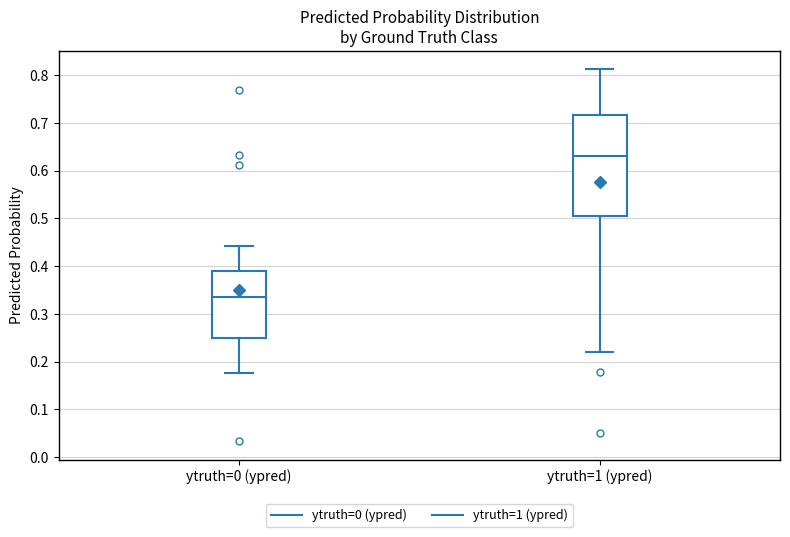

Reading left to right, transcribe this box plot: for each box, give where its median line is, the range the box spans, and where its two whiskers end, as read against the y-axis. The values are not printed on the chart, so give them approximately, as read against the axis.

ytruth=0 (ypred): median 0.34, box 0.25 to 0.39, whiskers 0.18 to 0.44
ytruth=1 (ypred): median 0.63, box 0.50 to 0.72, whiskers 0.22 to 0.81